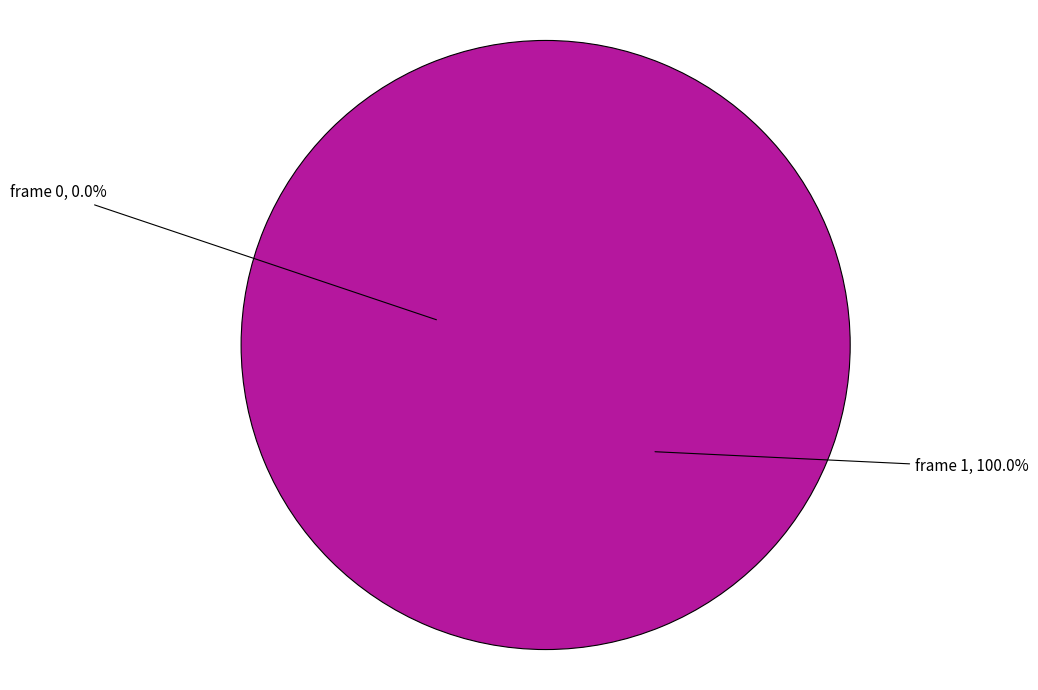

Is it true that frame 1 is 100% of the pie?

True